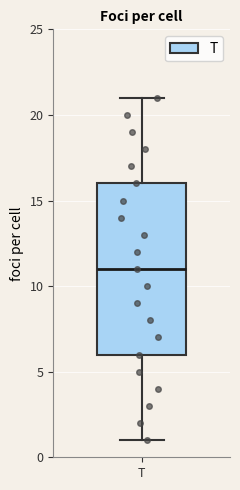

Read this box plot against the y-axis: the position of the median line, the range covered by the box, and the ends of both whiskers. The values are not printed on the chart, so give them approximately, as read against the axis.

median 11, box 6 to 16, whiskers 1 to 21